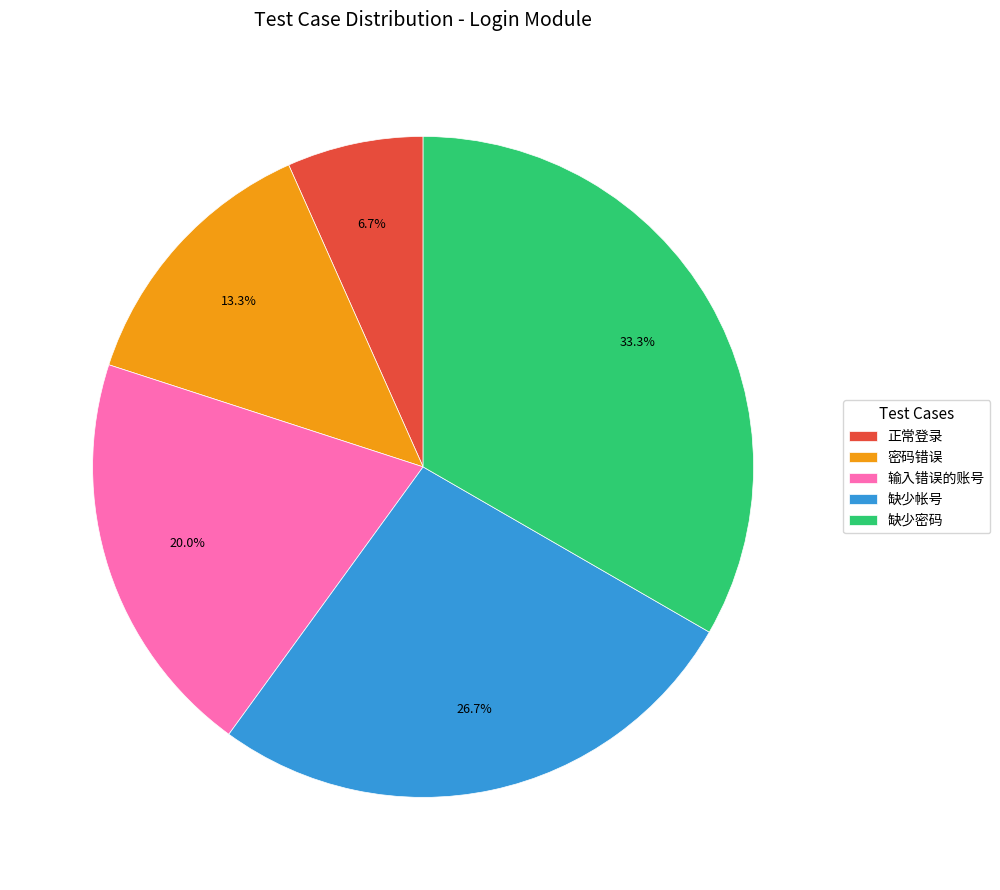

To the nearest percent, what is the average slice percentage?

20%